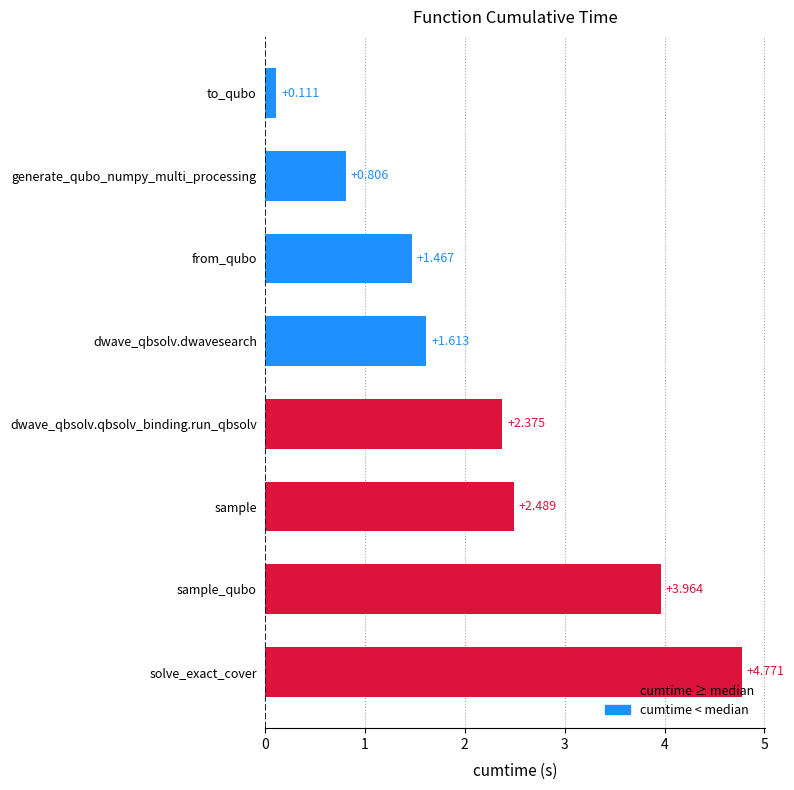

What is the ratio of the value at dwave_qbsolv.qbsolv_binding.run_qbsolv to the value at solve_exact_cover?

0.5